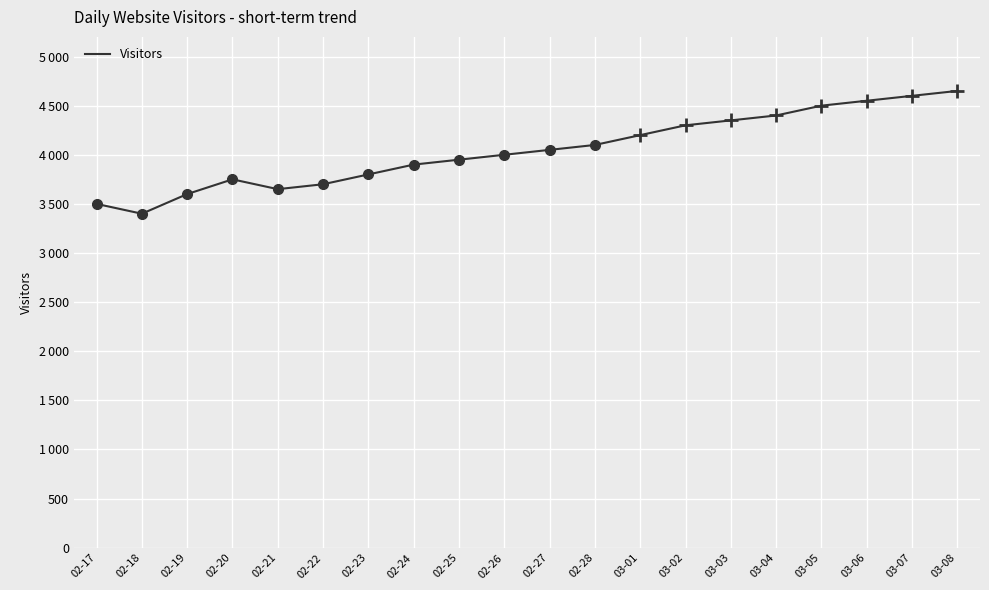

How many interior local peaks (higher than both neighbors) does the data have?

1